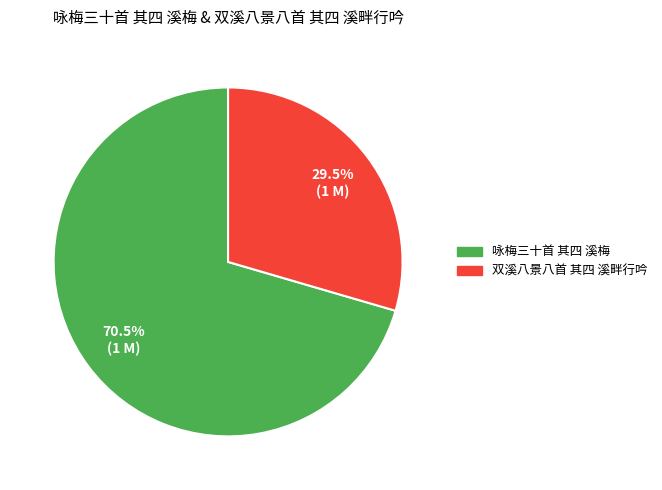

Is the sum of 双溪八景八首 其四 溪畔行吟 and 咏梅三十首 其四 溪梅 greater than half?

Yes